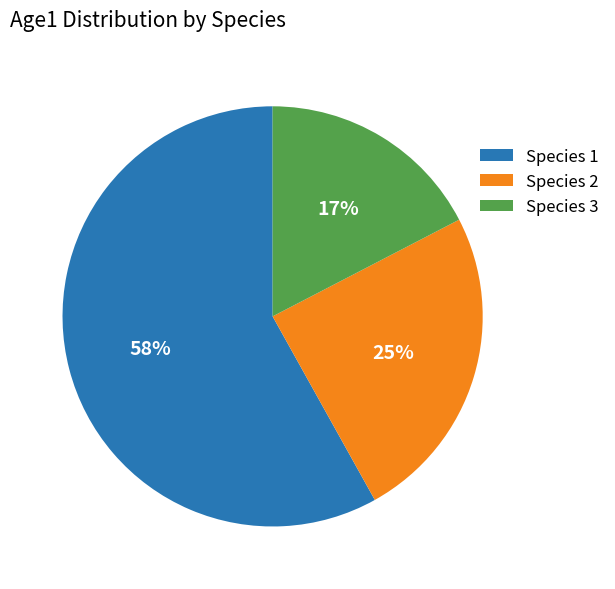

Is there a majority slice in this chart?

Yes